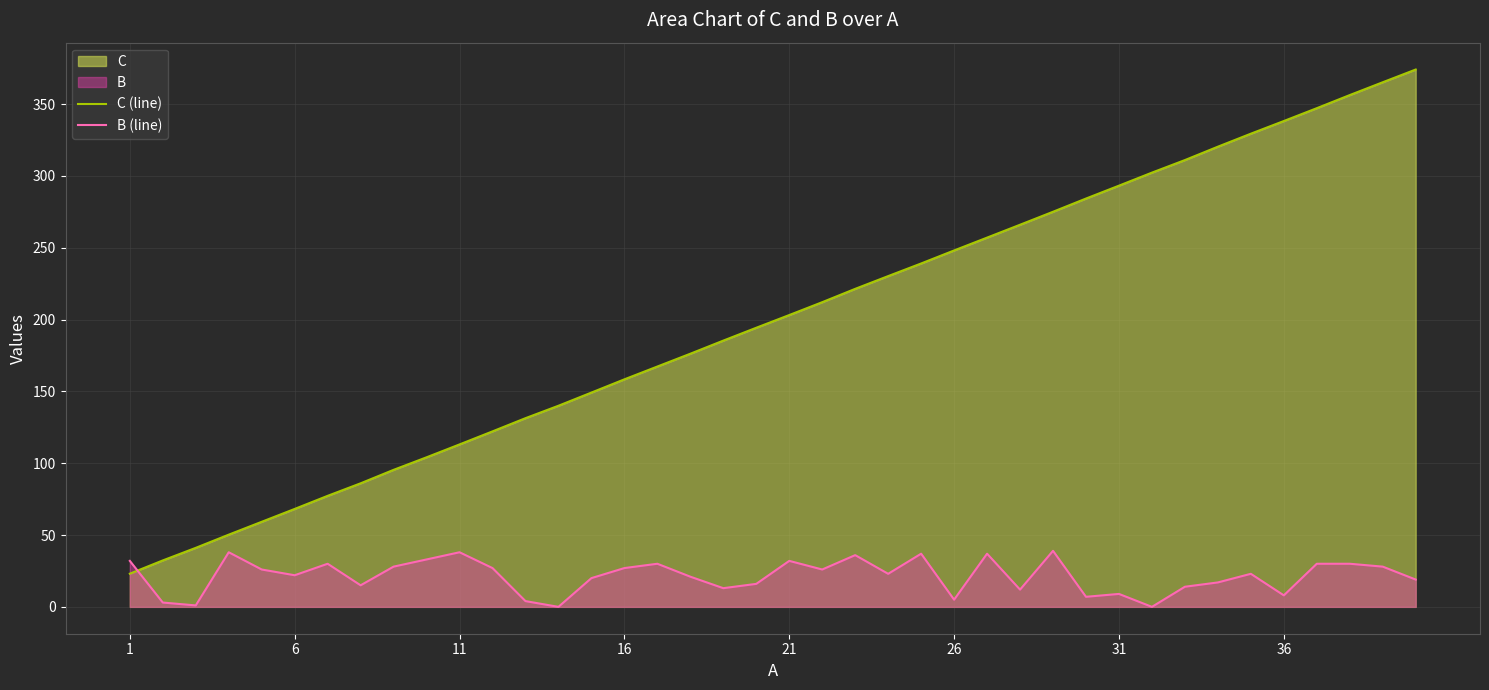

How many series are shown in this chart?

2